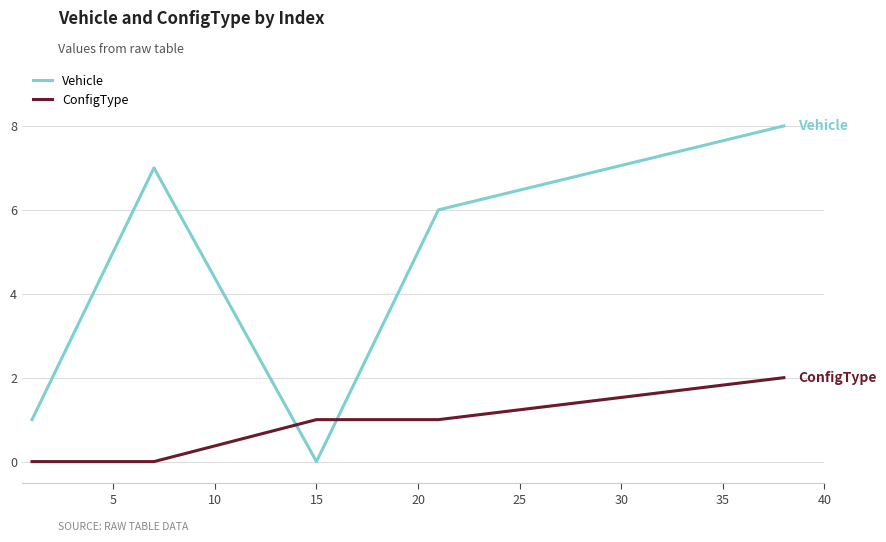

List the series in order of their overall mean, highest first.

Vehicle, ConfigType